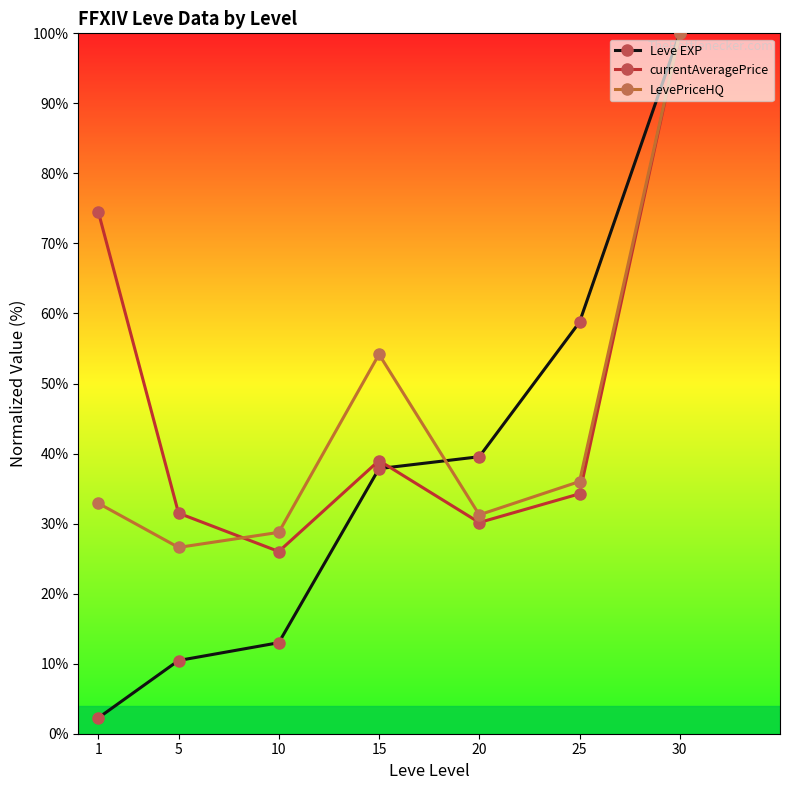

What is the maximum value shown in the chart?

100.0